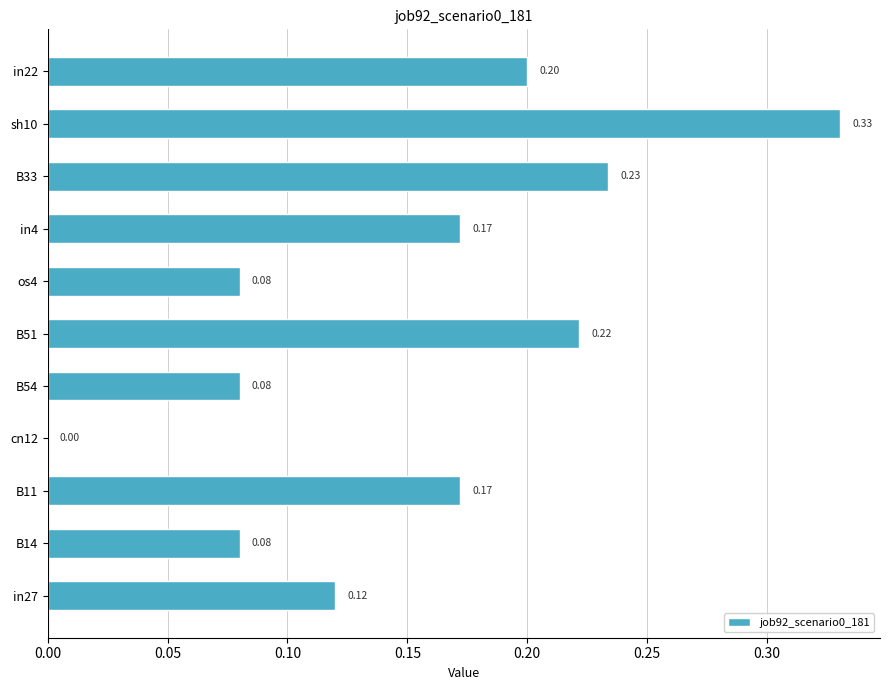

Which has a higher value, in4 or B54?

in4